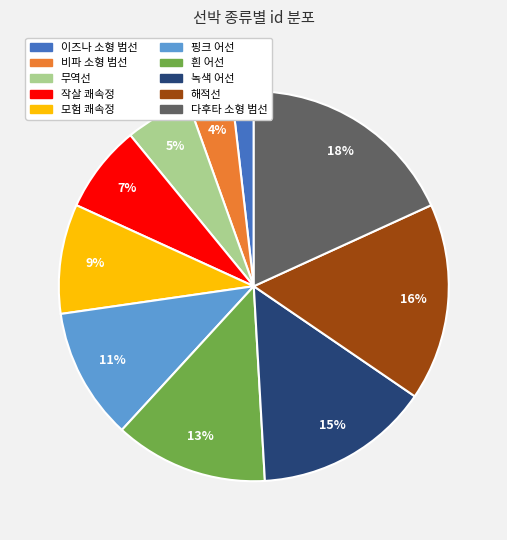

Is there any slice that represents more than half of the pie?

No